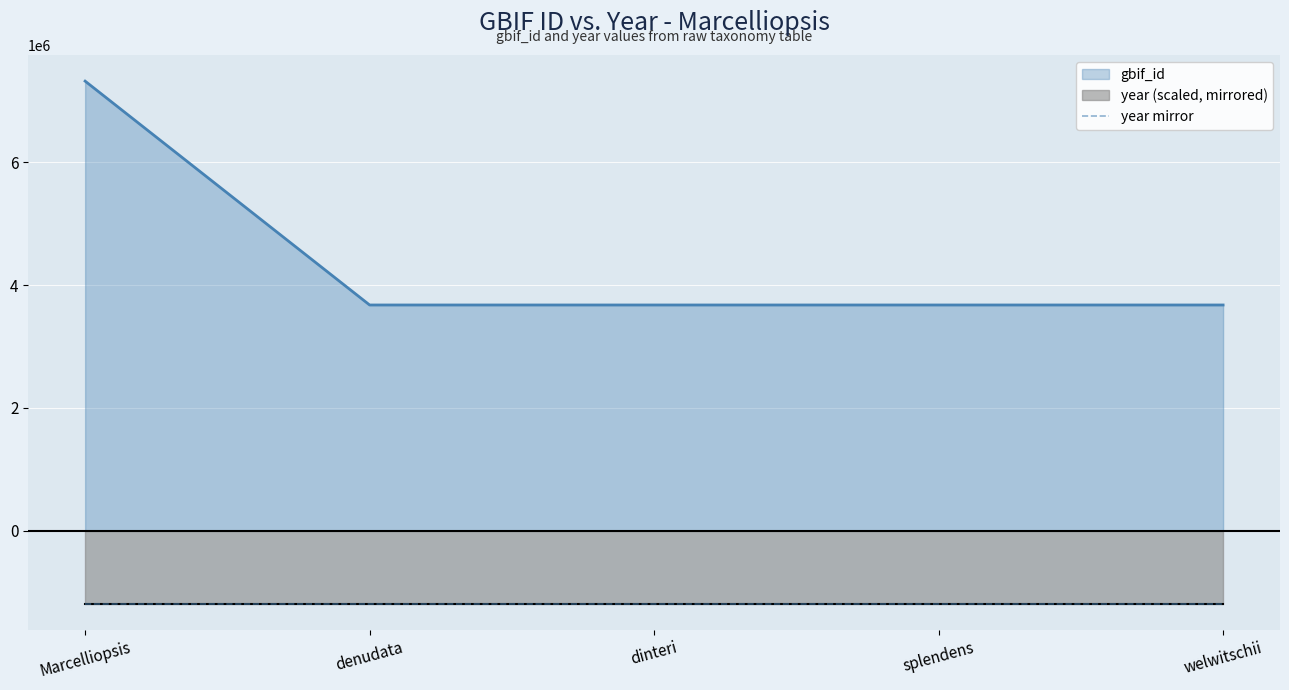

Reading right to left, list all the values displayed in this chart.

welwitschii=3675714	splendens=3675717	dinteri=3675720	denudata=3675725	Marcelliopsis=7323709